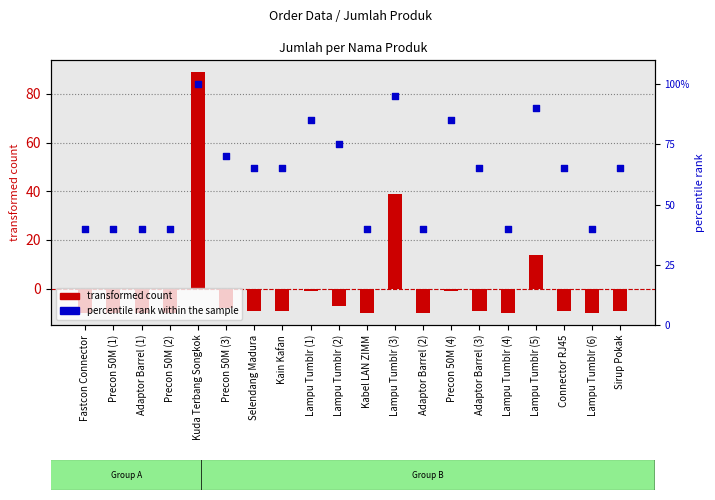

What are all the series names shown in the legend?

transformed count, percentile rank within the sample